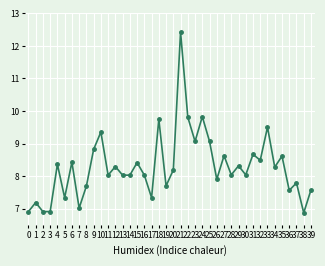

What is the difference between the maximum and minimum values?

5.6